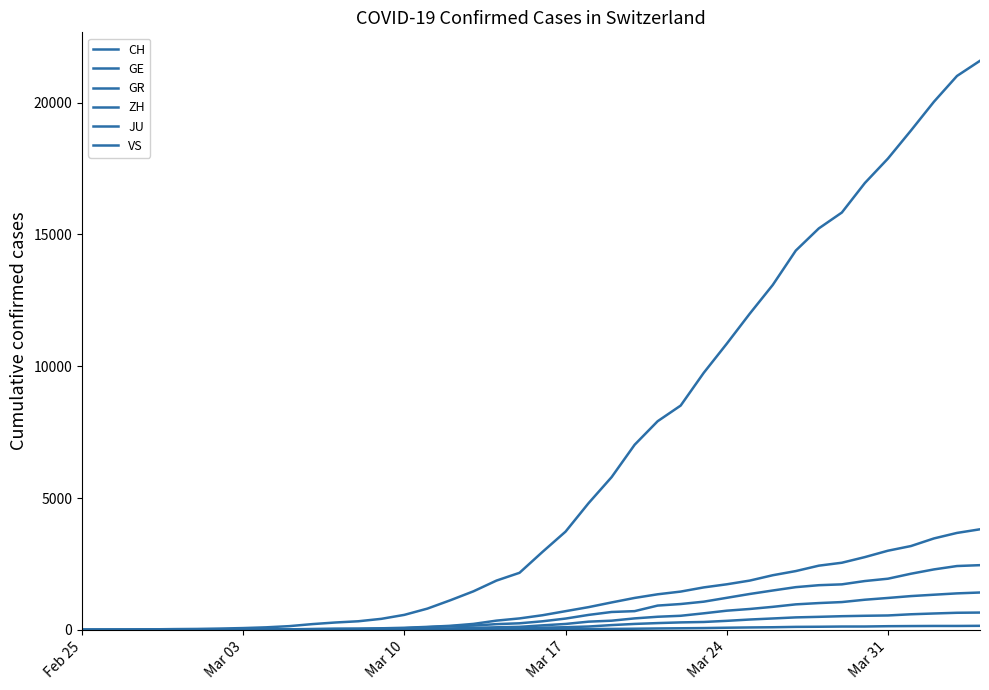

What is the maximum value shown in the chart?

21587